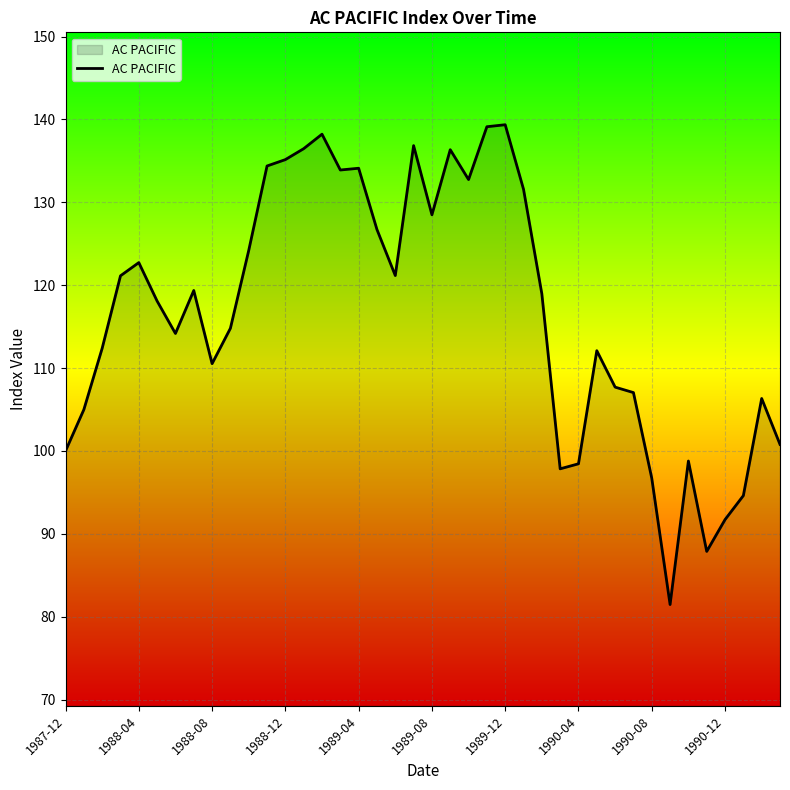

What is the sum of all values?

4667.5